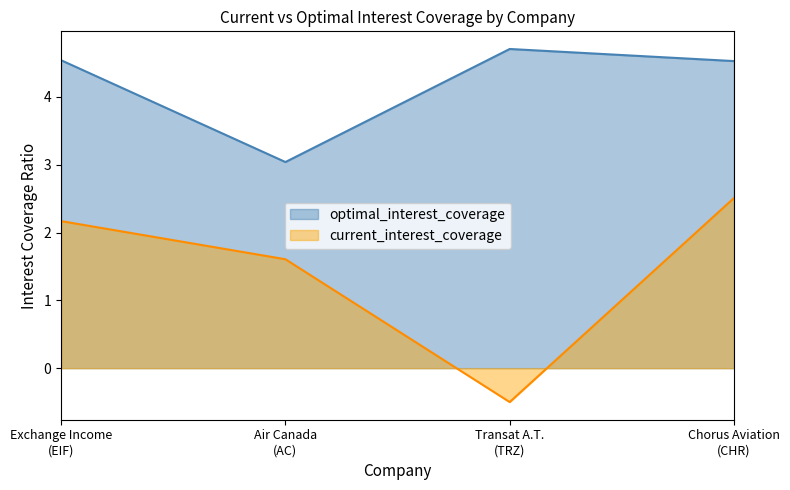

List the series in order of their overall mean, highest first.

optimal_interest_coverage, current_interest_coverage